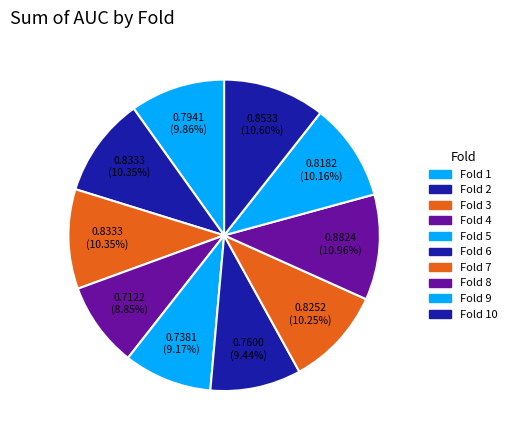

Count the number of slices in the pie.

10